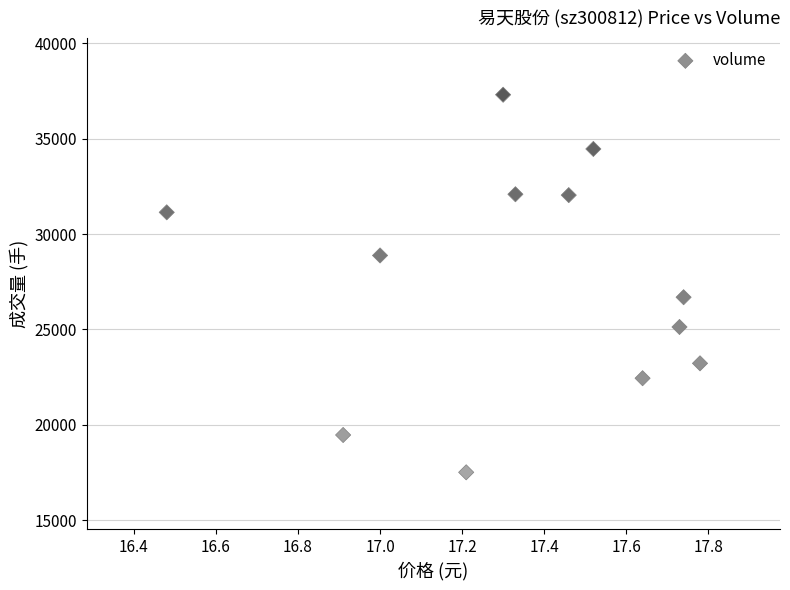

What is the average Y value?

27529